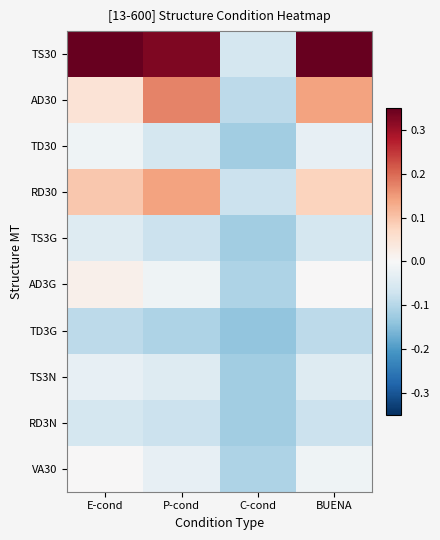

Which series has the largest total across all categories?

TS30